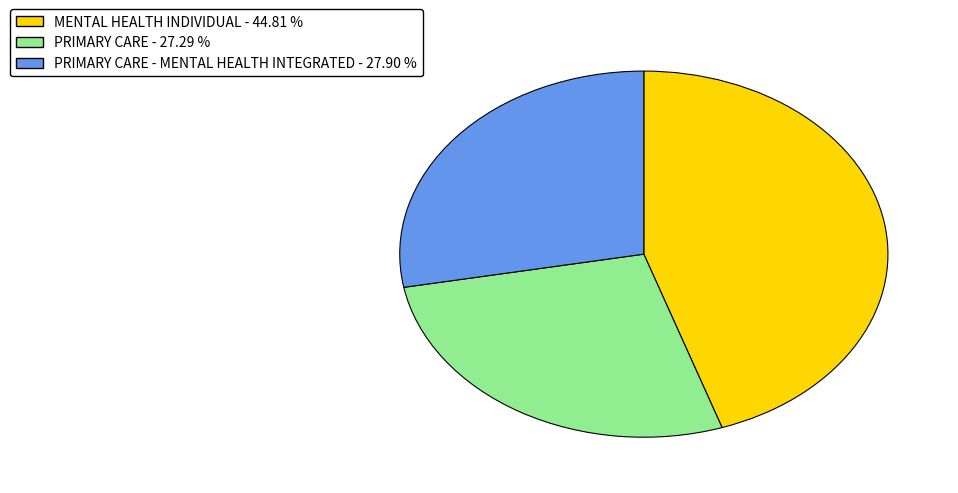

Is there a majority slice in this chart?

No